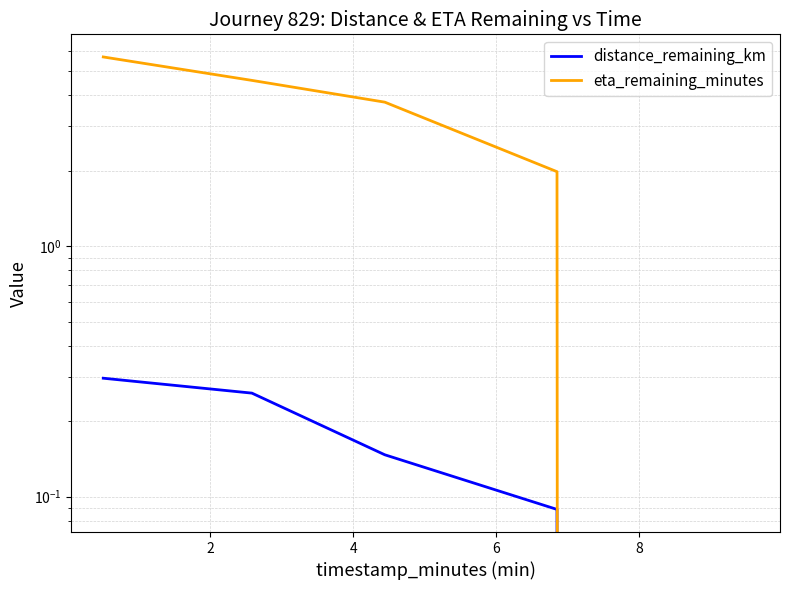

Between 2 and 6, which series saw the biggest shift?

eta_remaining_minutes